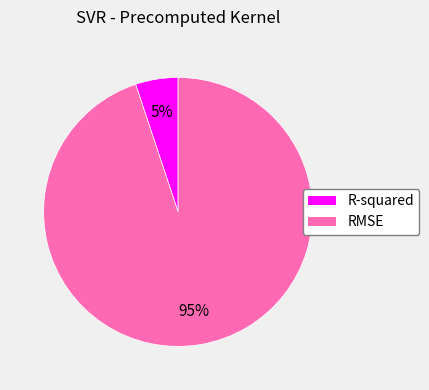

To the nearest percent, what is the difference between the R-squared and RMSE slice percentages?

90%